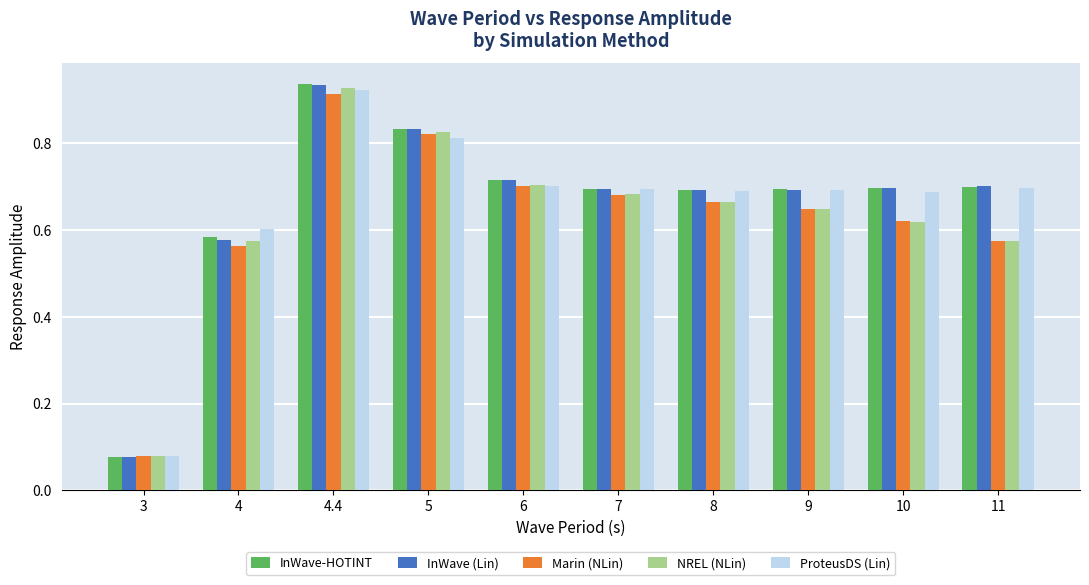

Which category has the highest value across all series?

4.4